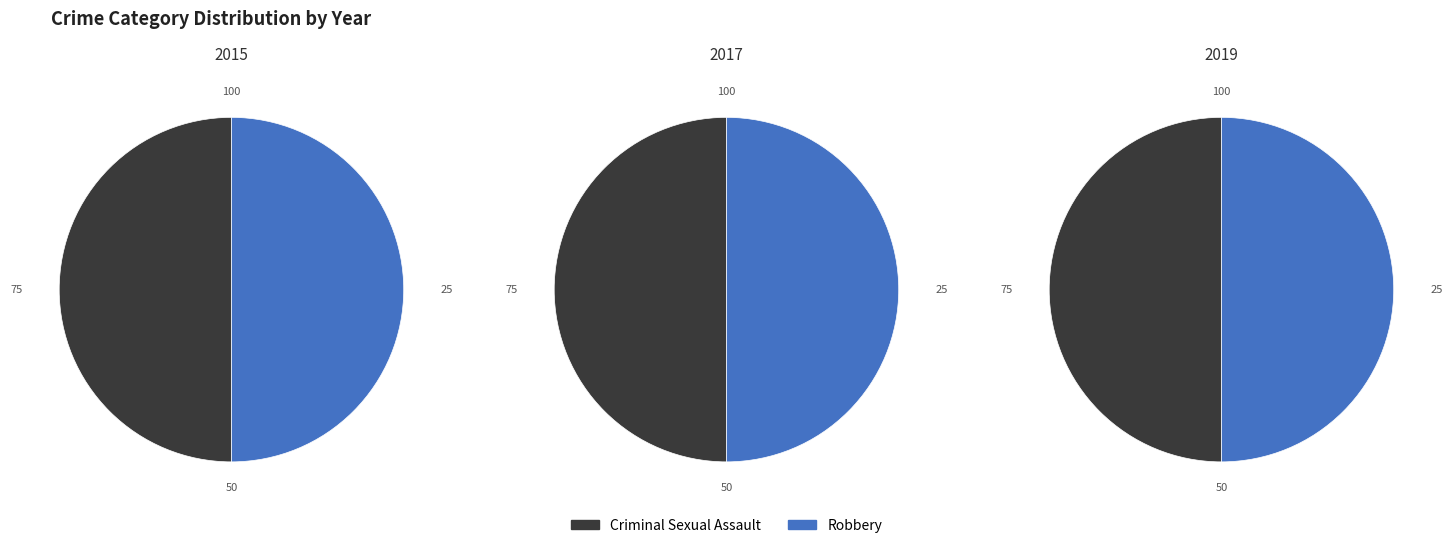

What portion of the pie excludes Robbery?

50.0%